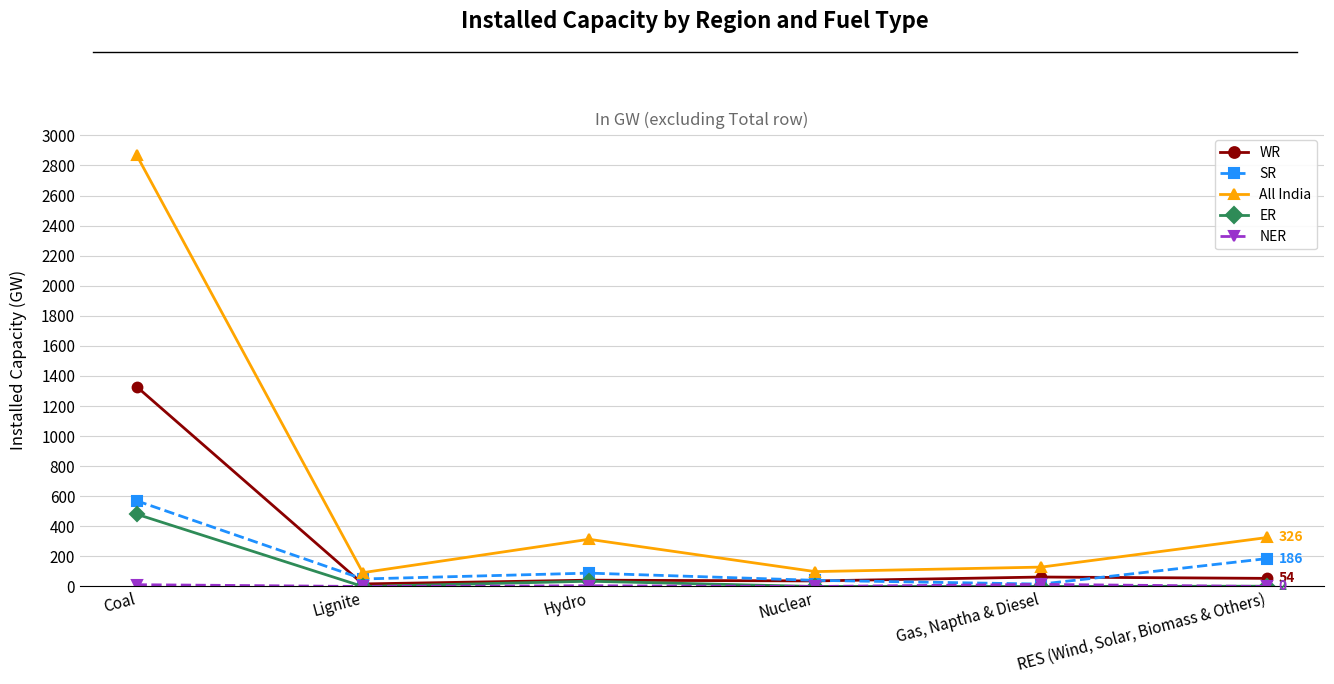

Which series has the widest spread of values?

All India